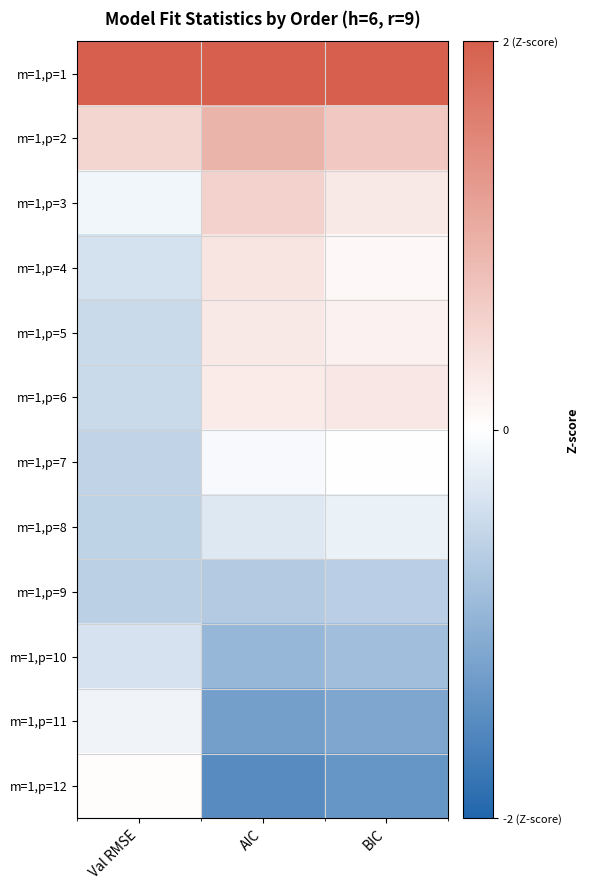

List the series in order of their peak value, highest first.

m=1,p=1, m=1,p=2, m=1,p=3, m=1,p=4, m=1,p=6, m=1,p=5, m=1,p=12, m=1,p=7, m=1,p=11, m=1,p=8, m=1,p=10, m=1,p=9